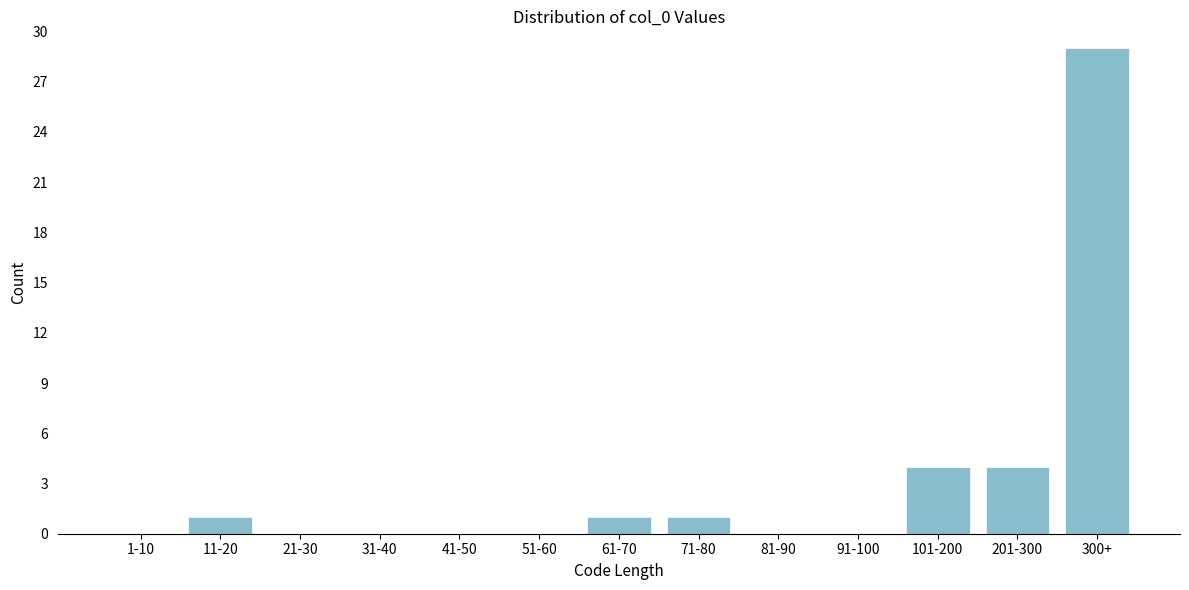

Reading left to right, list all the values displayed in this chart.

1-10=0	11-20=1	21-30=0	31-40=0	41-50=0	51-60=0	61-70=1	71-80=1	81-90=0	91-100=0	101-200=4	201-300=4	300+=29